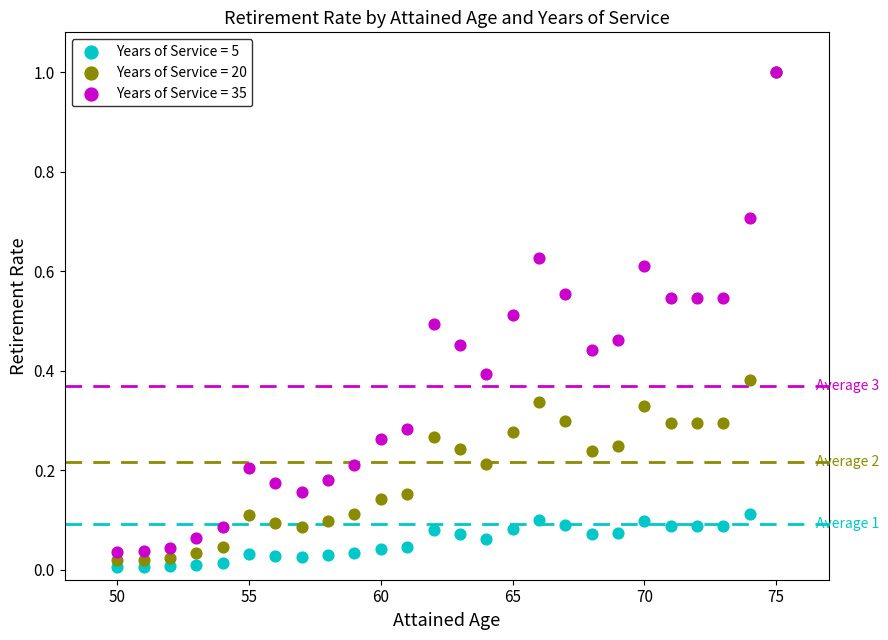

What are all the series names shown in the legend?

Years of Service = 5, Years of Service = 20, Years of Service = 35